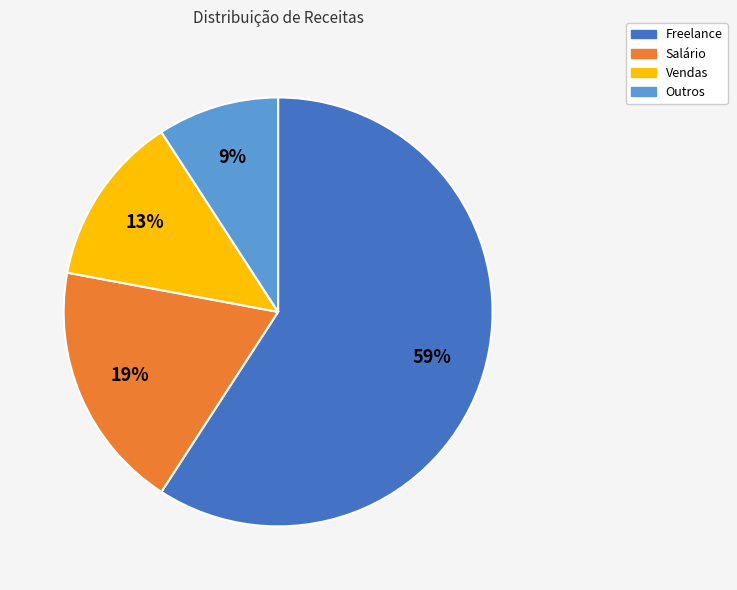

Combined, do Outros and Salário account for over 50%?

No